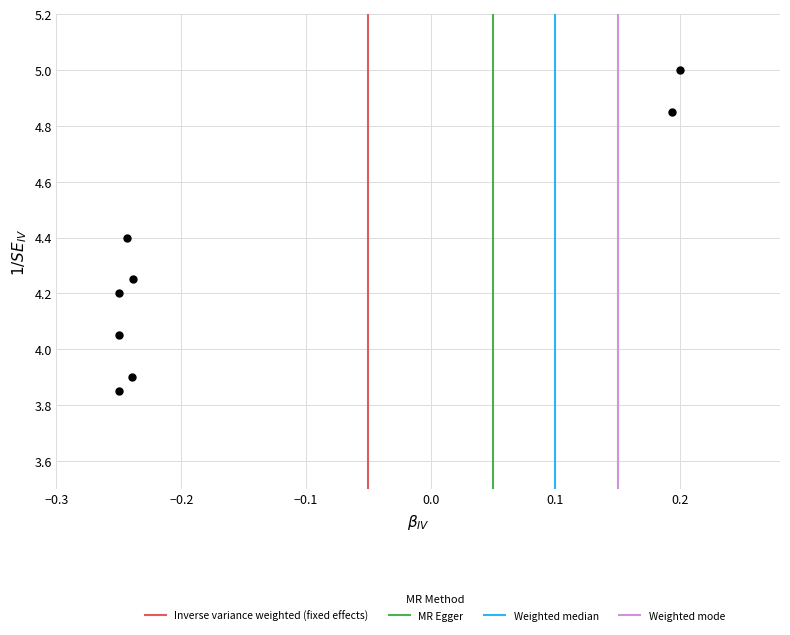

What is the range of X values (max minus min)?

0.5